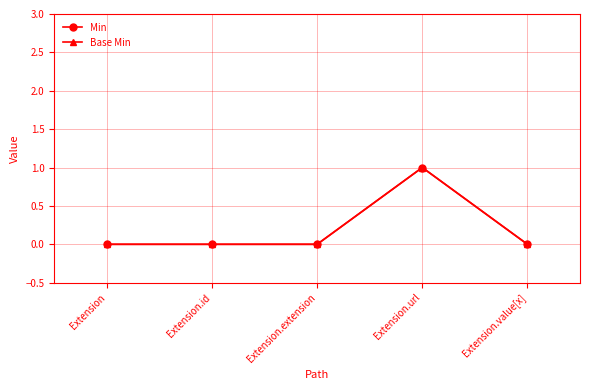

True or false: Base Min has a value of 0 at Extension.id.

True